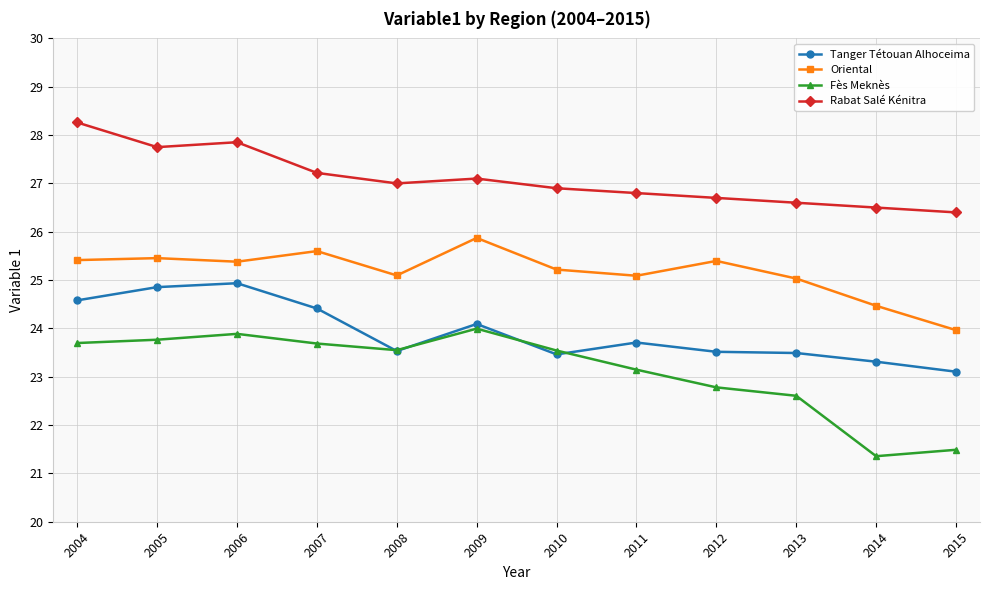

How many lines are shown in the chart?

4